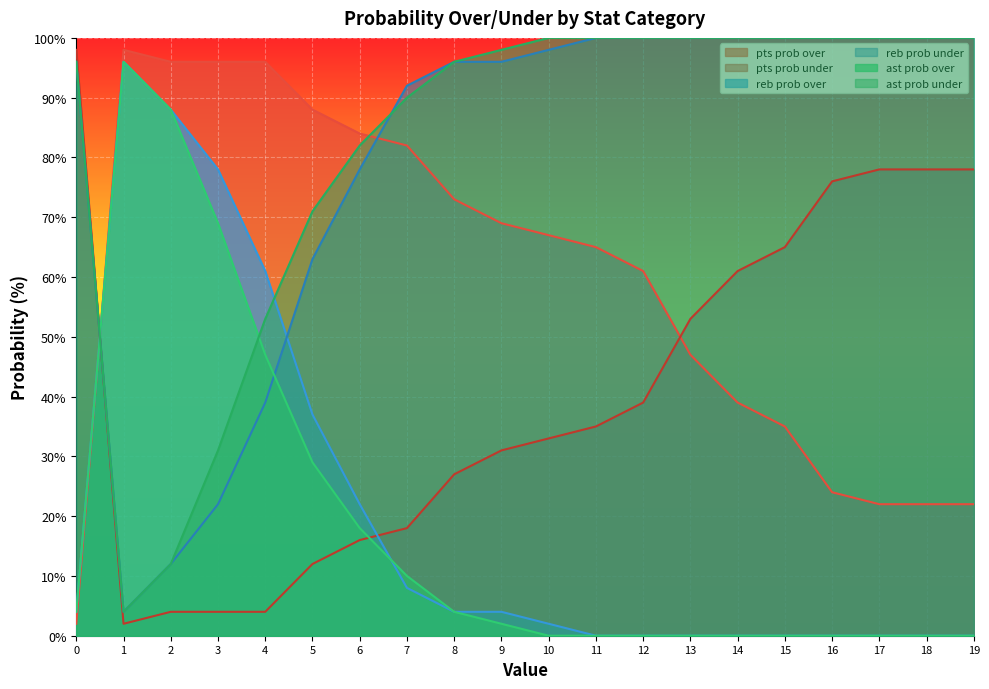

Which series changed the most between 18 and 19?

pts prob over